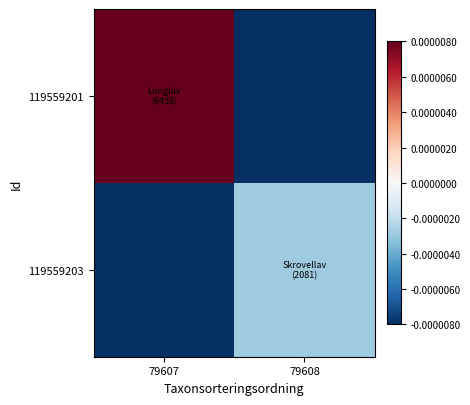

Rank the series by their average value, from lowest to highest.

119559203, 119559201